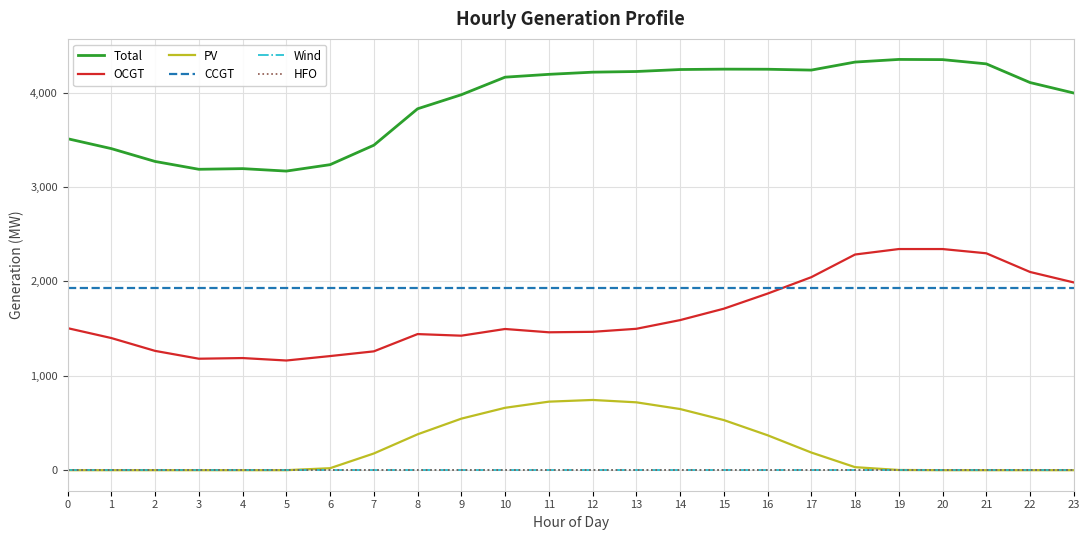

True or false: Wind has more than 2 points higher than both neighbors.

False